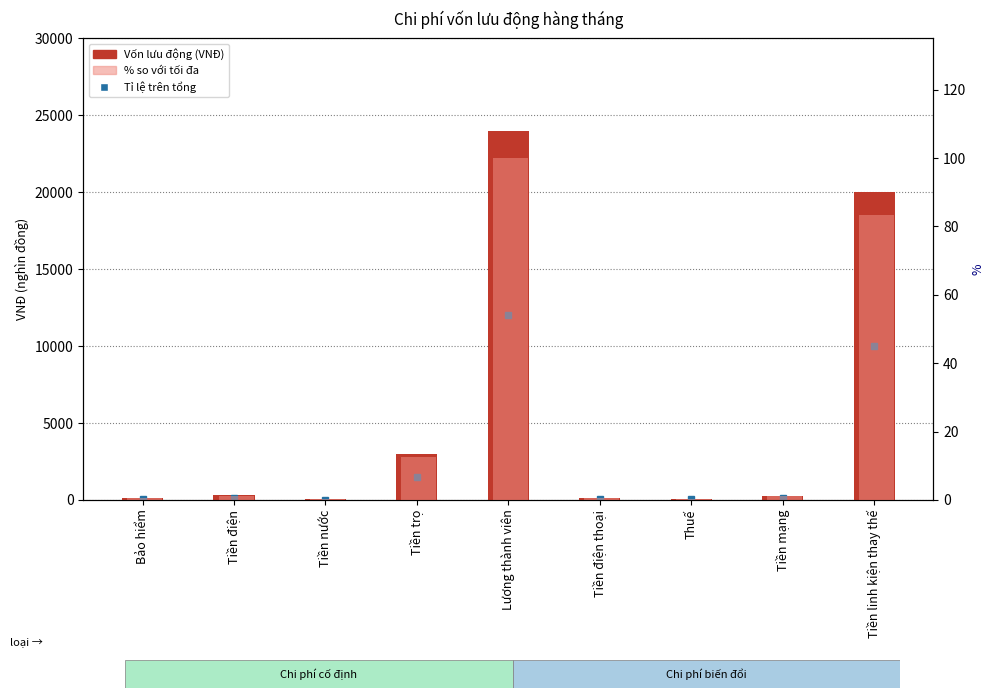

What is the maximum value shown in the chart?

24000.0